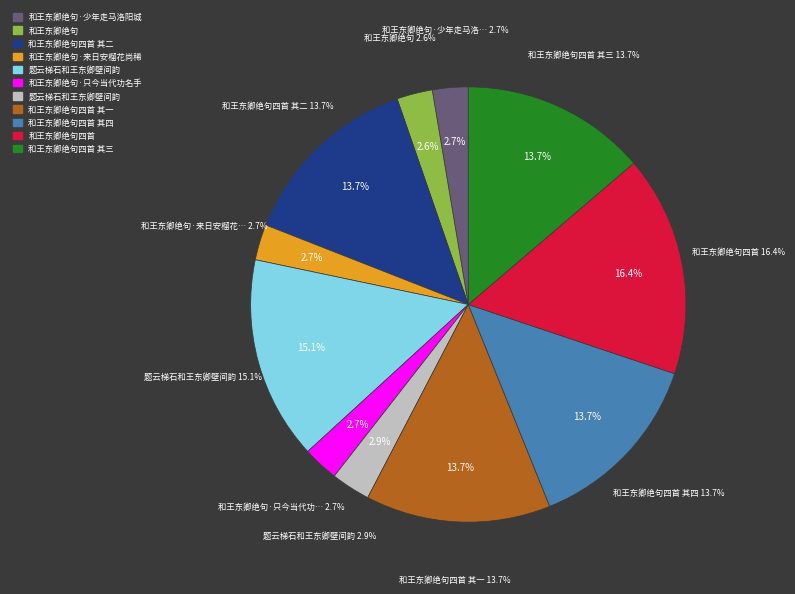

To the nearest percent, what is the average slice percentage?

9%